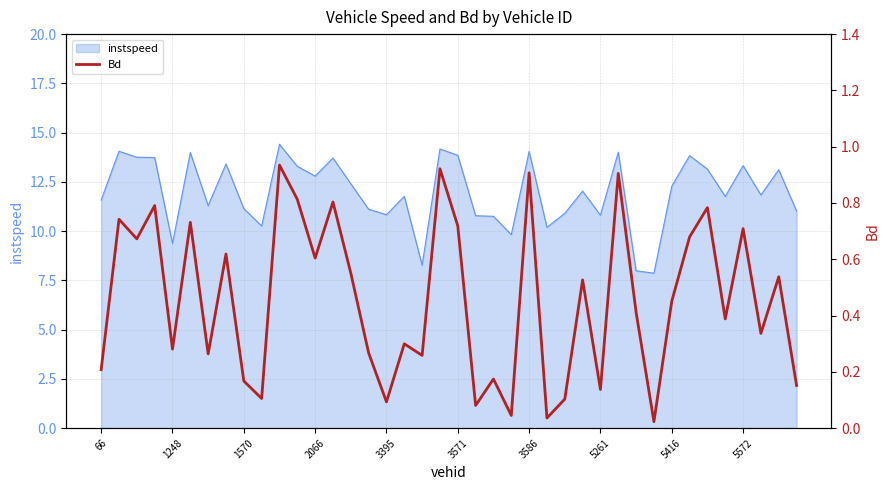

True or false: the data shows 0.8 at 11.

True